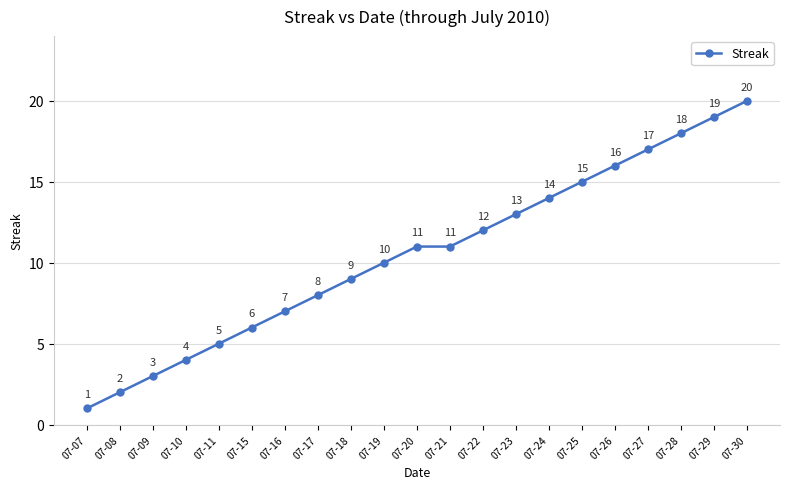

Which has a higher value, 07-21 or 07-23?

07-23